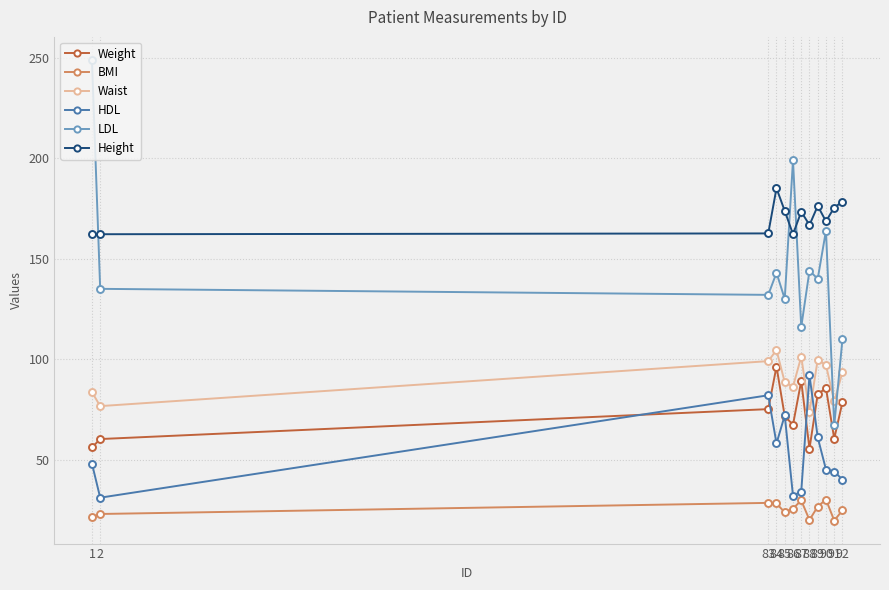

How many lines are shown in the chart?

6